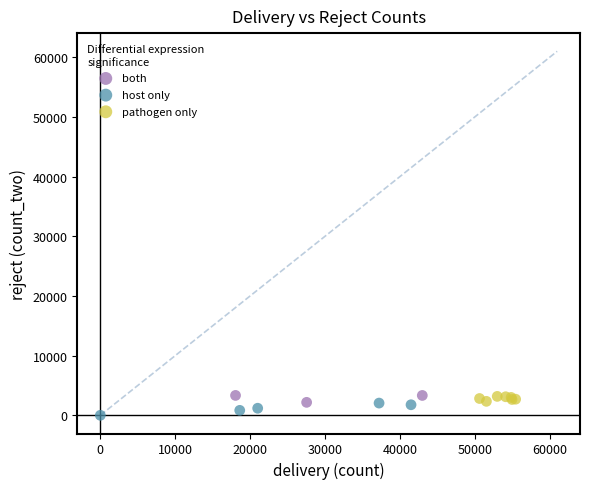

Which series has the widest spread of Y values?

host only